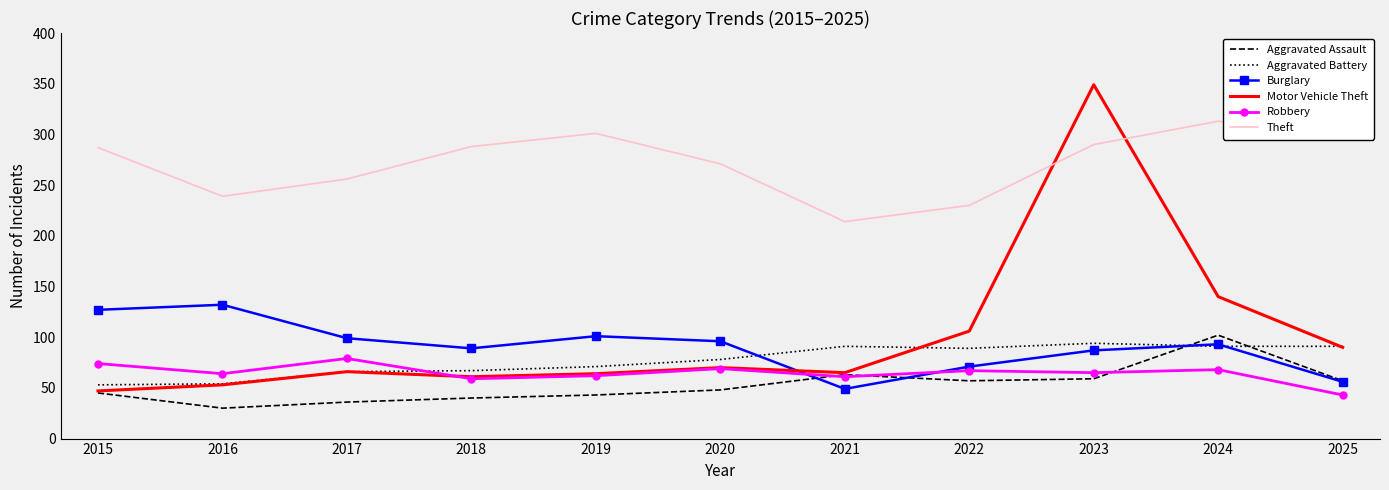

How many times do Robbery and Burglary cross each other?

2